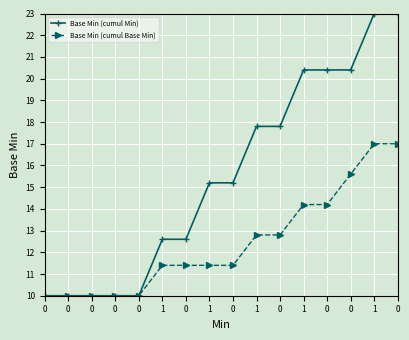

Which series has the widest spread of values?

Base Min (cumul Min)